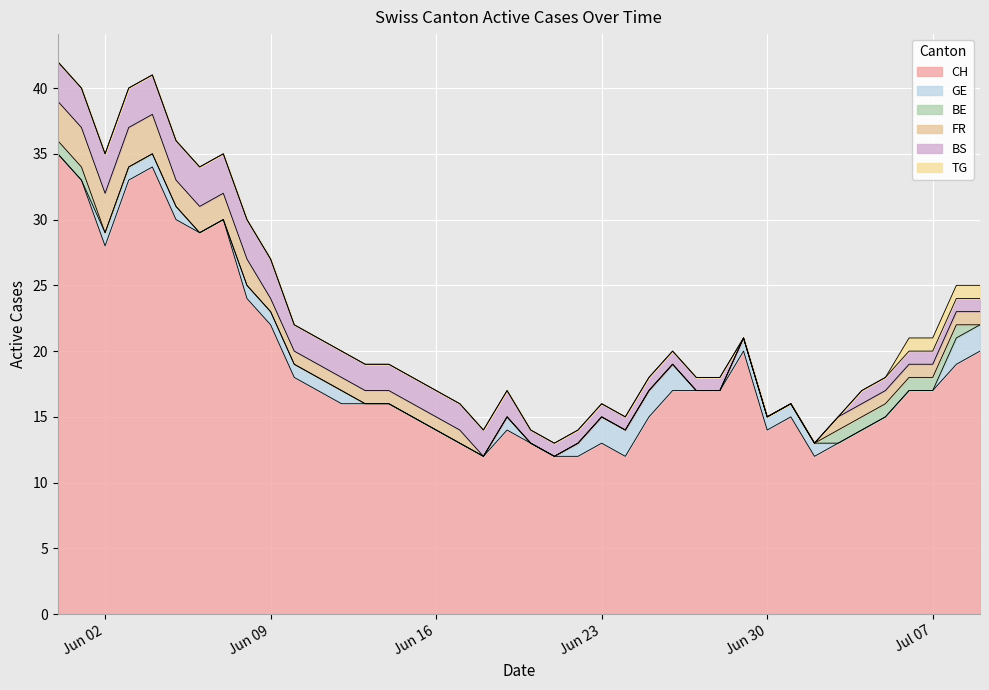

What is the maximum value for CH?

35